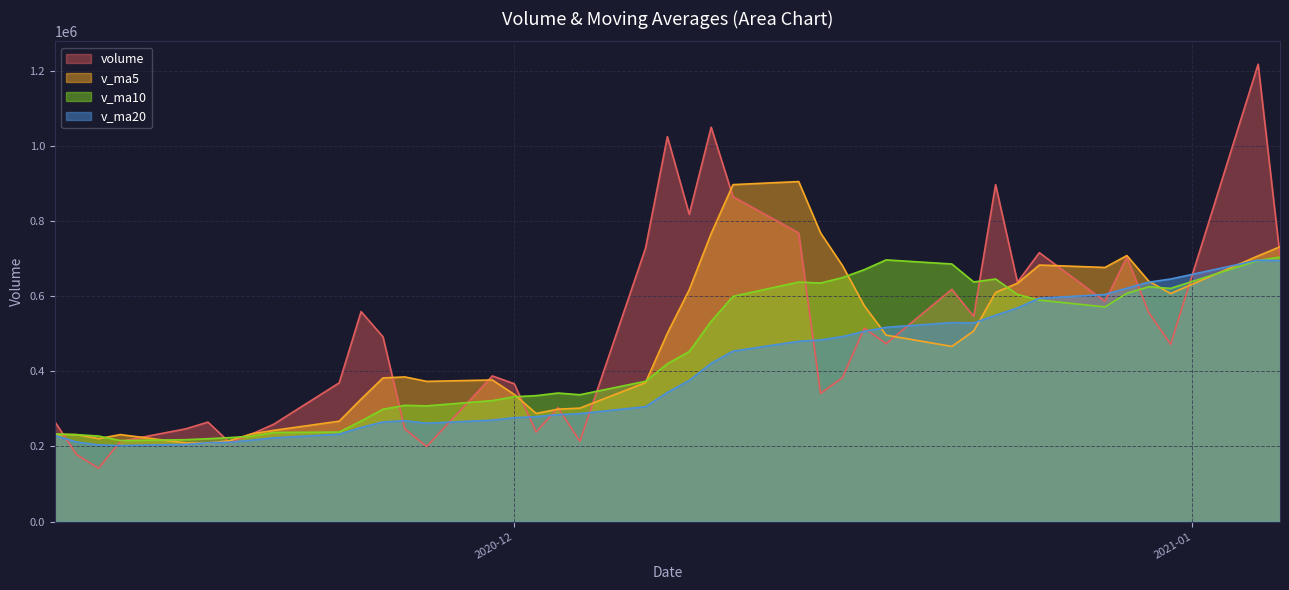

What is the difference between the v_ma5 values at 2020-12-14 and 2020-12-03?

605827.0